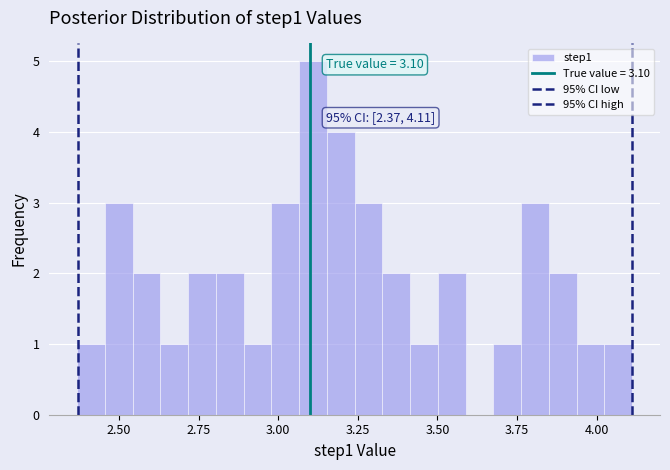

Read against the x-axis, roughly where is the centre of the tallest bar?

3.10